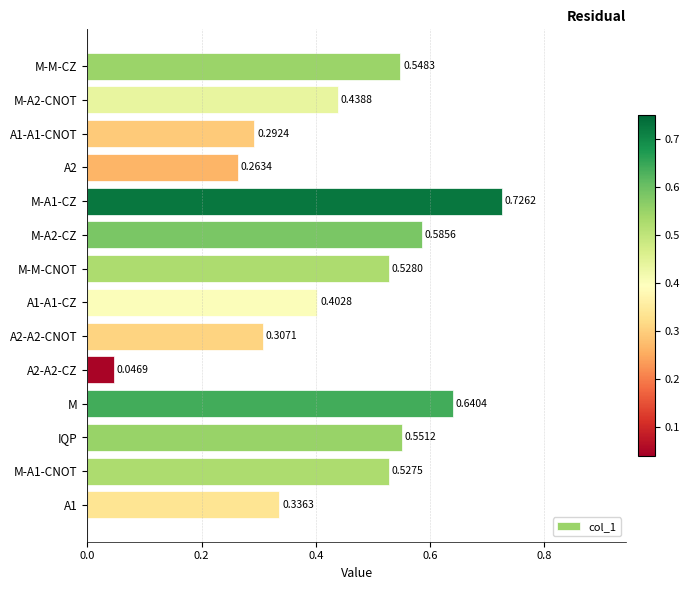

Which category has the highest value across all series?

M-A1-CZ